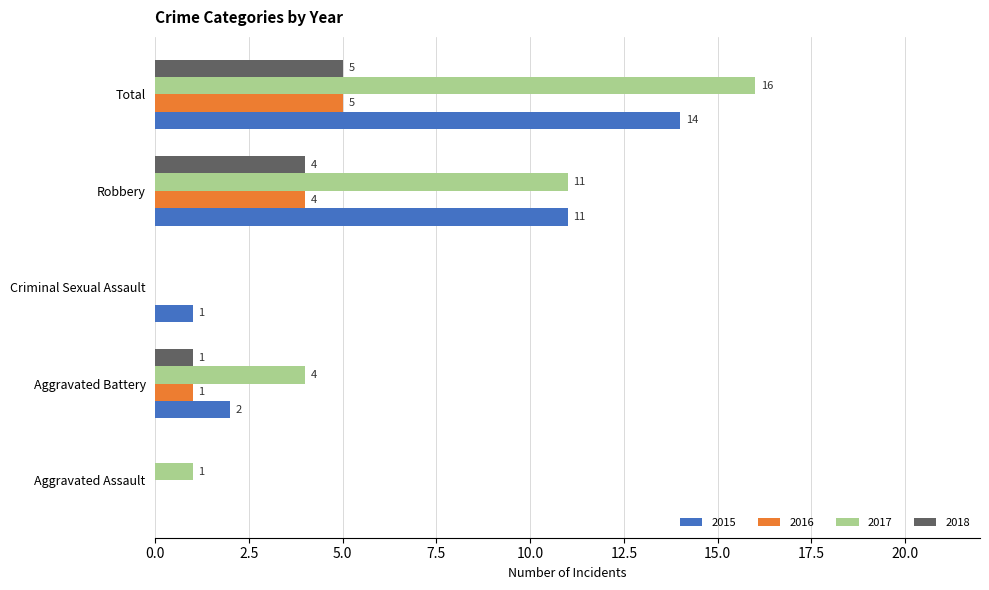

What are all the series names shown in the legend?

2015, 2016, 2017, 2018